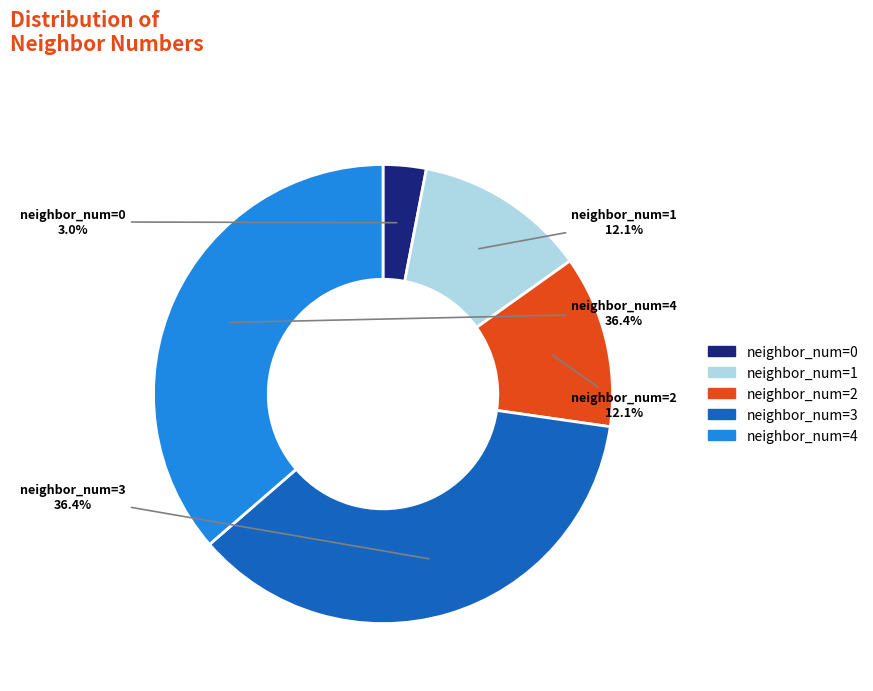

Is the sum of neighbor_num=4 and neighbor_num=2 greater than half?

No